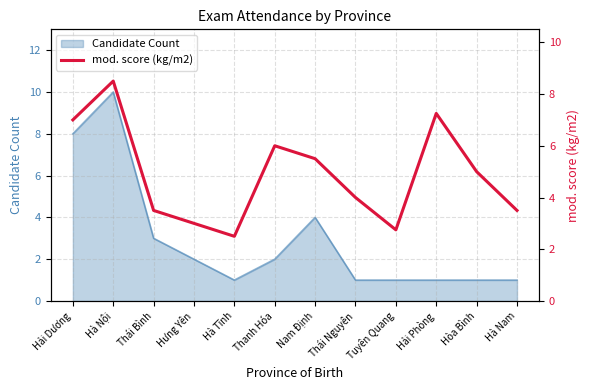

Where is the data nearest to the value 5?

Hòa Bình